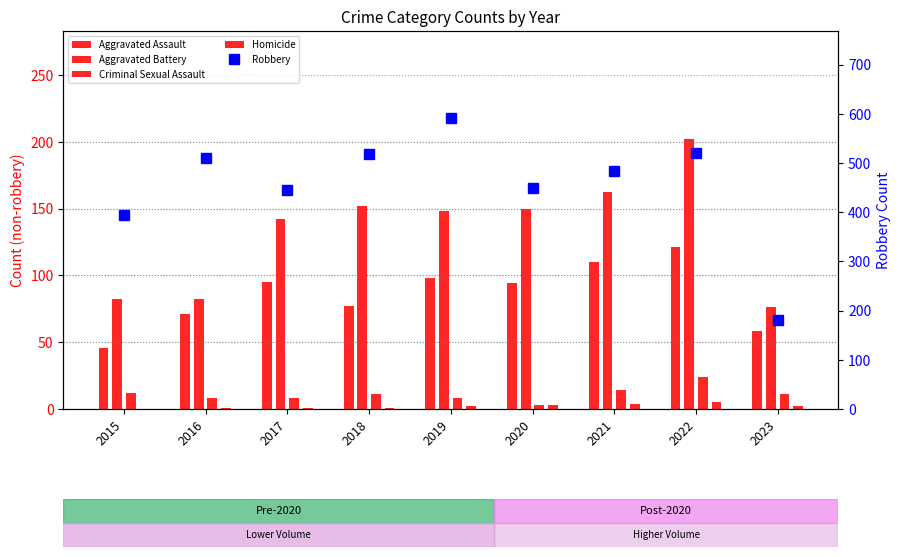

Reading left to right, extract all data points from this chart.

Aggravated Assault: 46	71	95	77	98	94	110	121	58
Aggravated Battery: 82	82	142	152	148	150	162	202	76
Criminal Sexual Assault: 12	8	8	11	8	3	14	24	11
Homicide: 0	1	1	1	2	3	4	5	2
Robbery: 395	510	446	519	591	450	484	521	180